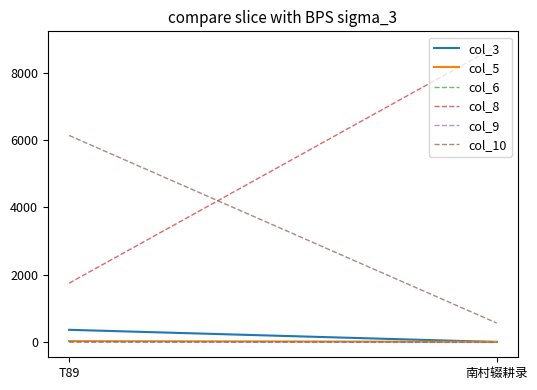

Is the value of col_8 at T89 greater than the value of col_10 at T89?

No